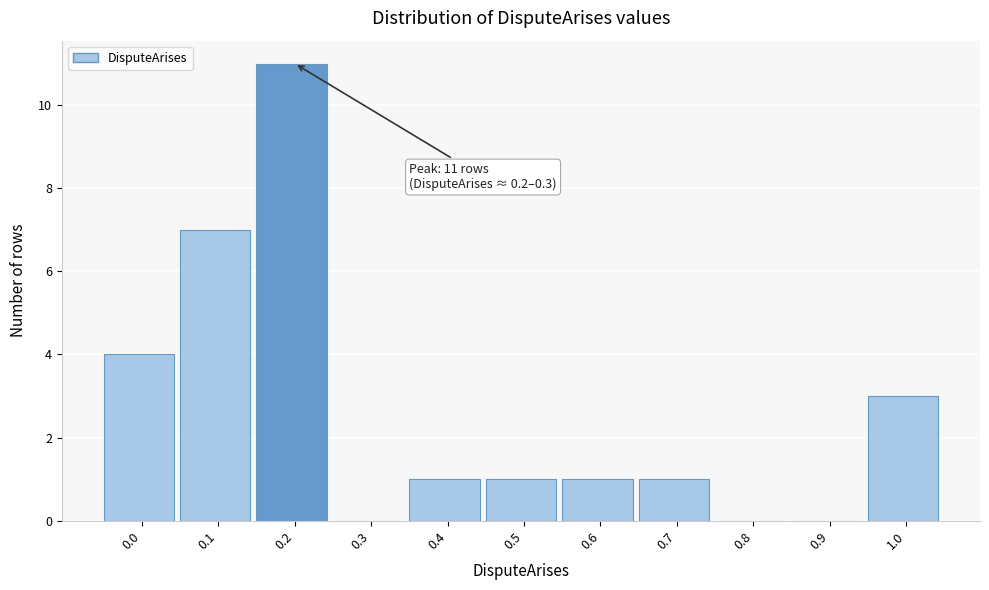

Reading right to left, extract all data points from this chart.

1.0=3	0.9=0	0.8=0	0.7=1	0.6=1	0.5=1	0.4=1	0.3=0	0.2=11	0.1=7	0.0=4